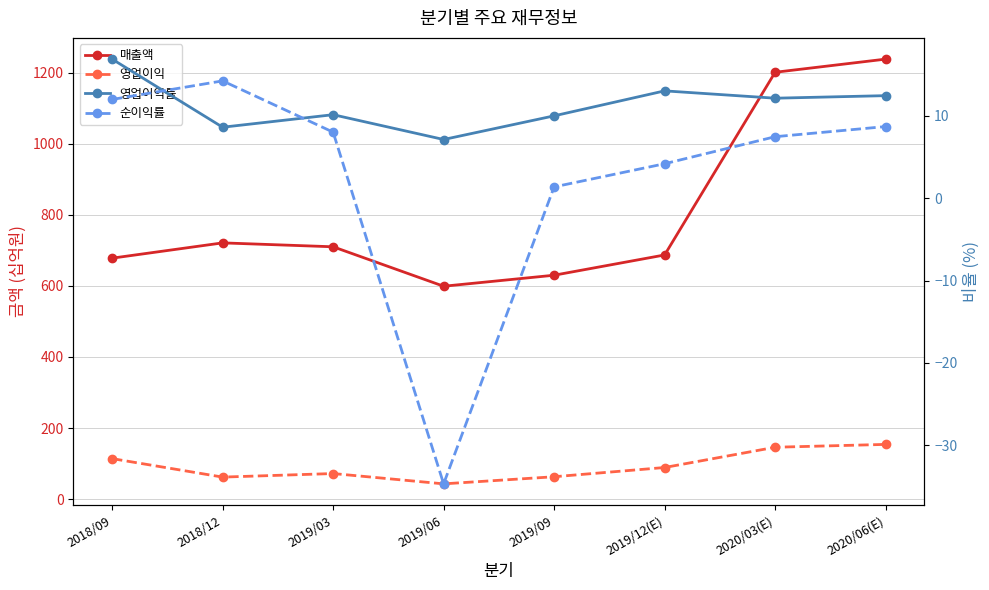

List the labels in order of 영업이익률 value, largest first.

2018/09, 2019/12(E), 2020/06(E), 2020/03(E), 2019/03, 2019/09, 2018/12, 2019/06